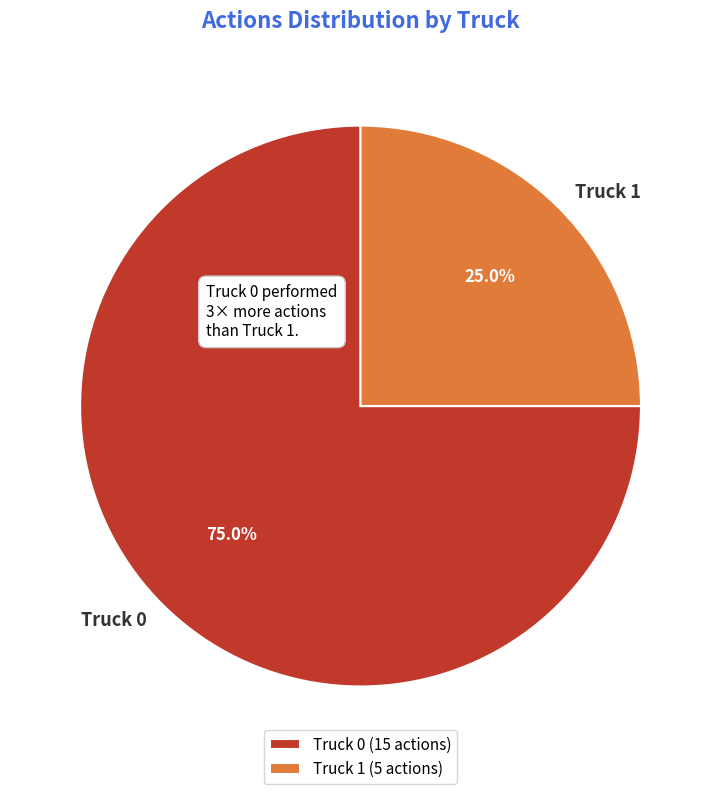

What percentage is the Truck 0 slice, to the nearest percent?

75%